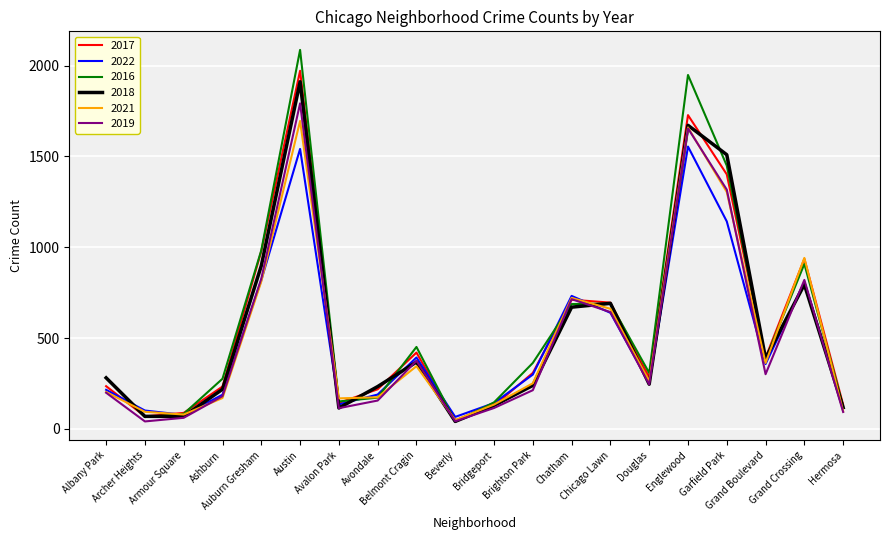

What is the sum of the 2018 values at Austin and Archer Heights?

1980